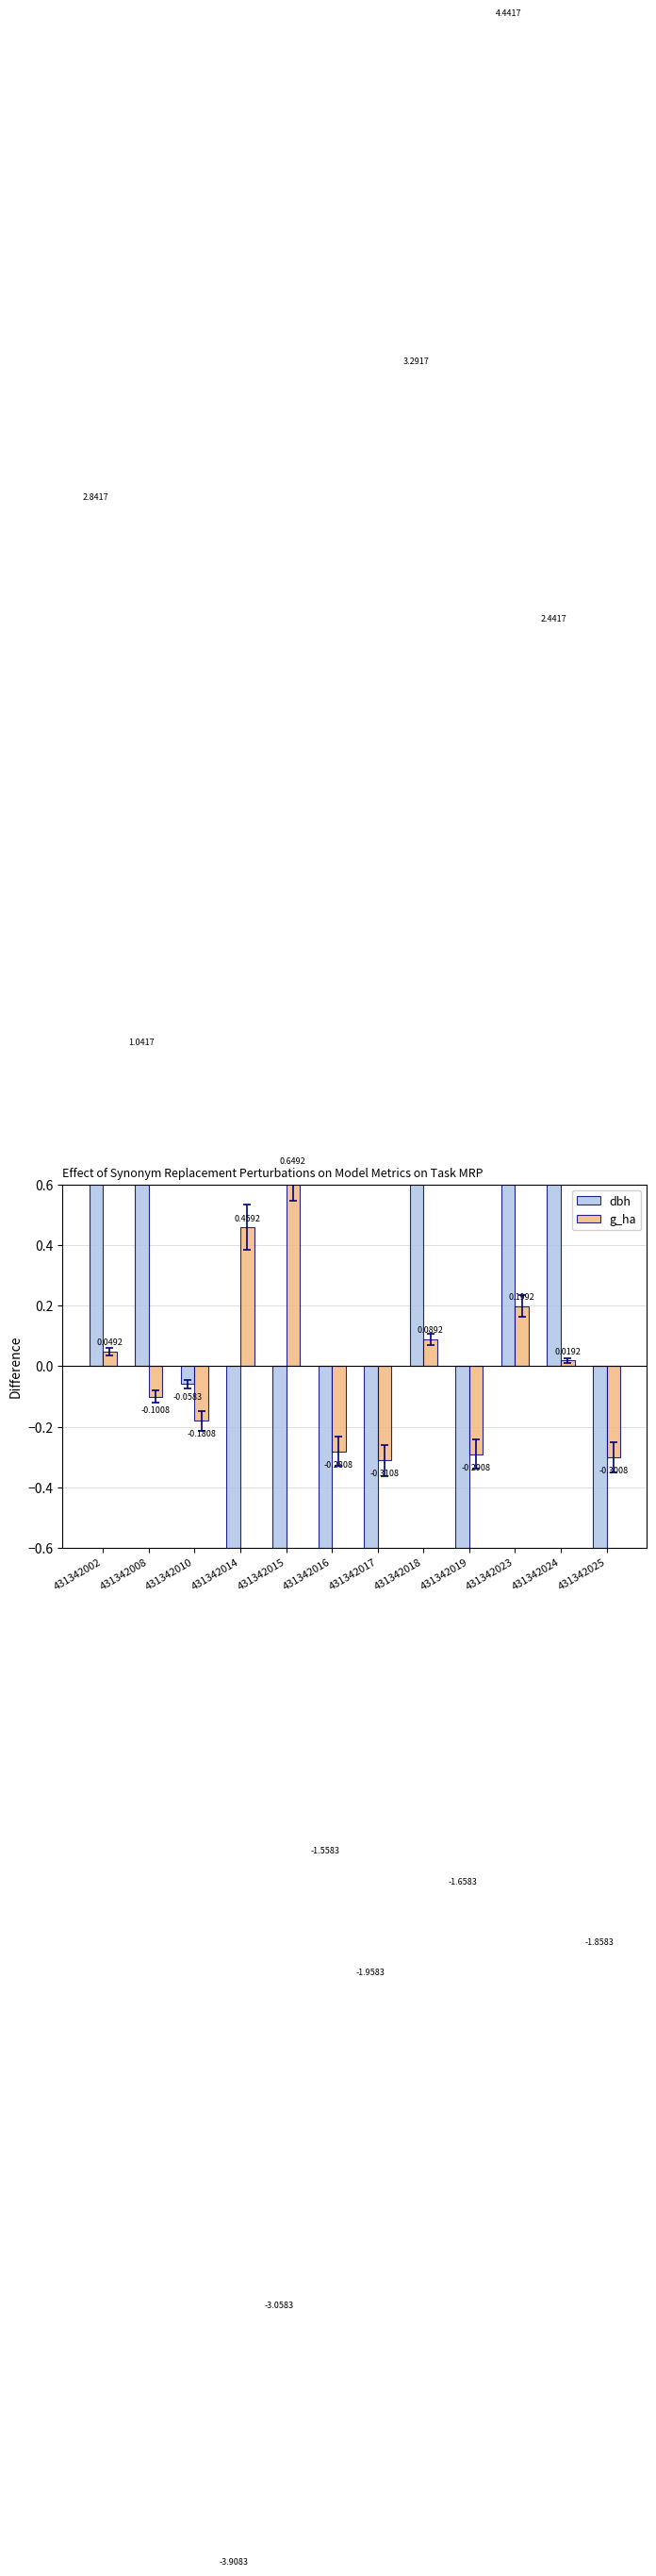

How many positive values does the g_ha series have?

6